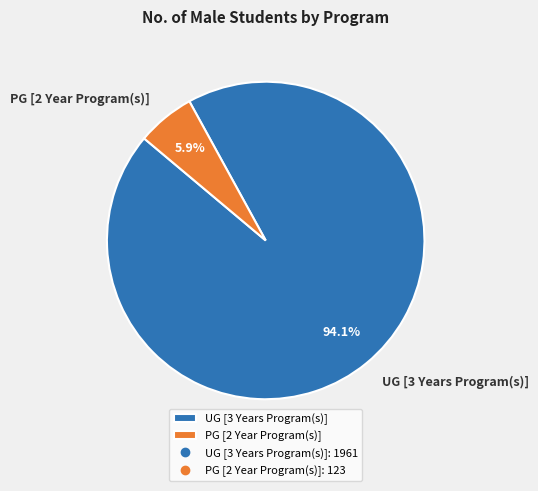

Rank the categories by value from highest to lowest.

UG [3 Years Program(s)], PG [2 Year Program(s)]